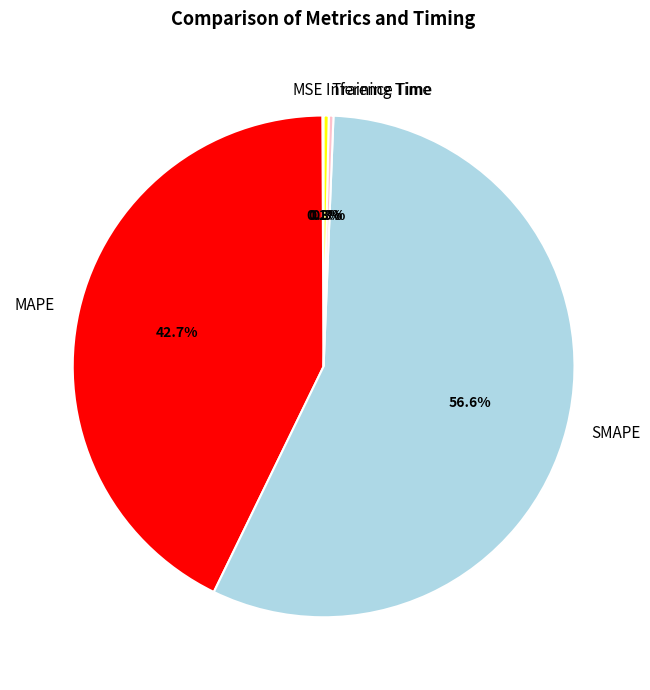

Which has a higher value, Inference Time or SMAPE?

SMAPE